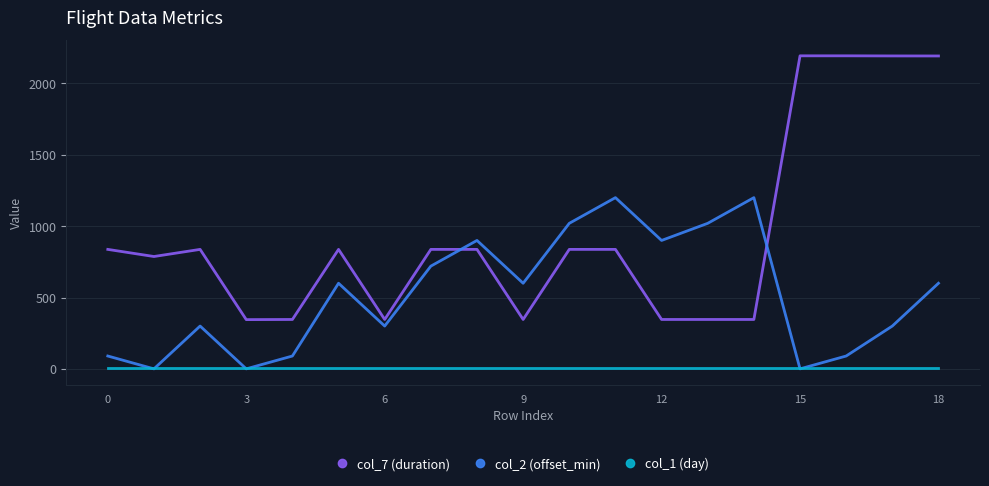

List the series in order of their overall mean, lowest first.

col_1 (day), col_2 (offset_min), col_7 (duration)